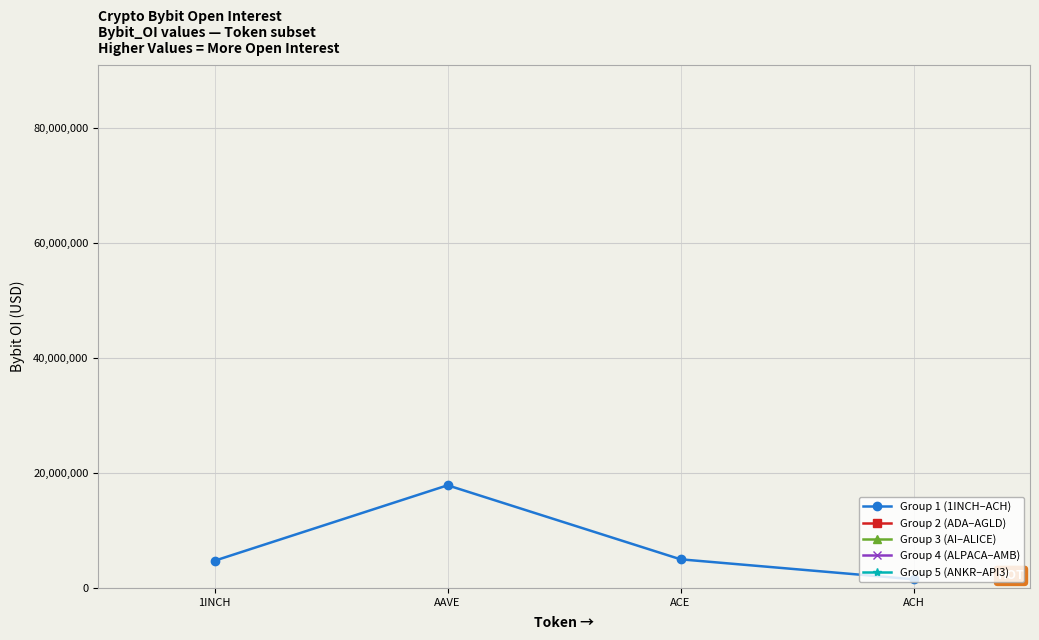

What is the value of the Group 4 (ALPACA–AMB) point at the 3rd from the left?

14788230